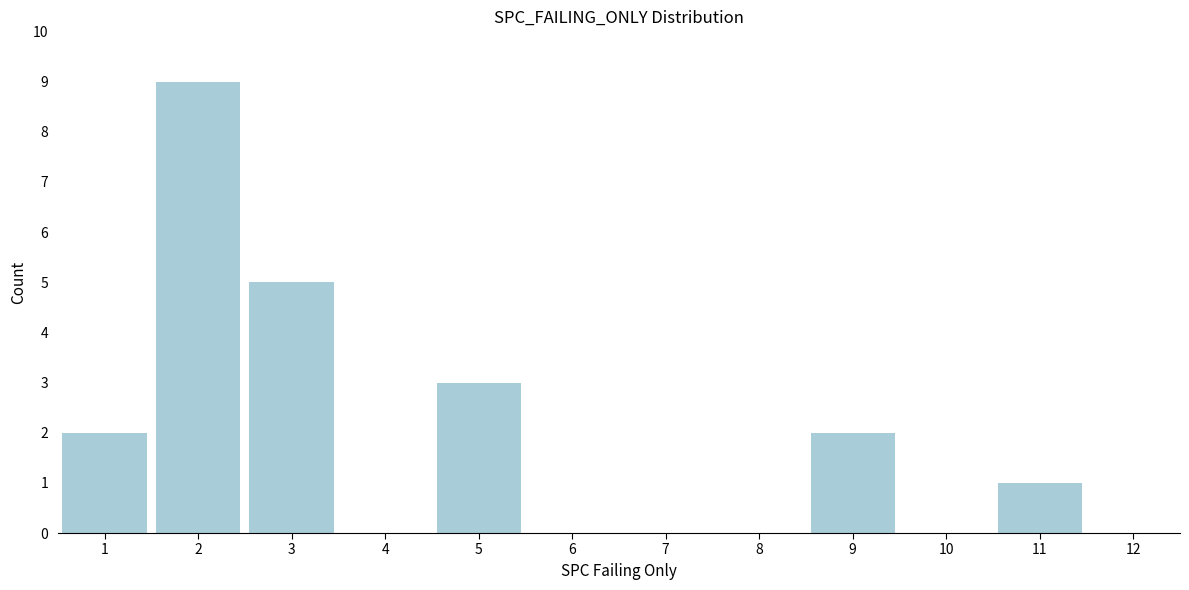

Reading left to right, transcribe this chart: for each bar, give the range it covers on the x-axis and its height. The values are not printed on the chart, so give them approximately, as read against the axis.

0.5 to 1.5: 2
1.5 to 2.5: 9
2.5 to 3.5: 5
3.5 to 4.5: 0
4.5 to 5.5: 3
5.5 to 6.5: 0
6.5 to 7.5: 0
7.5 to 8.5: 0
8.5 to 9.5: 2
9.5 to 10.5: 0
10.5 to 11.5: 1
11.5 to 12.5: 0